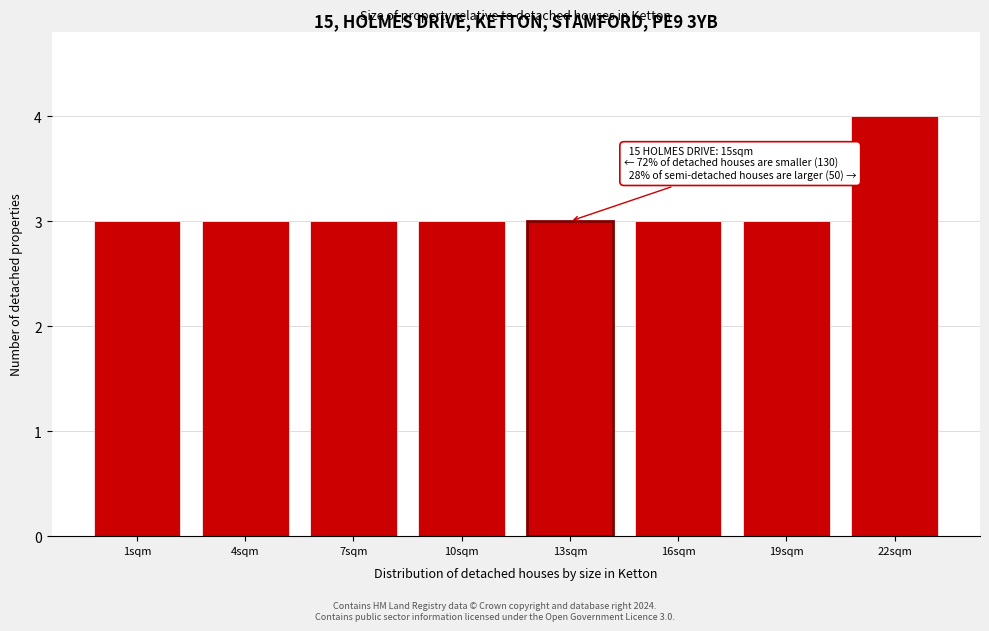

Reading left to right, extract all data points from this chart.

3	3	3	3	3	3	3	4